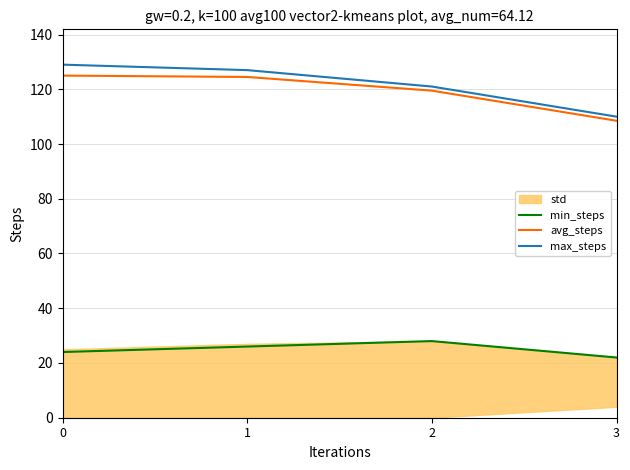

What is the value of the min_steps point at the 1st from the left?

24.0